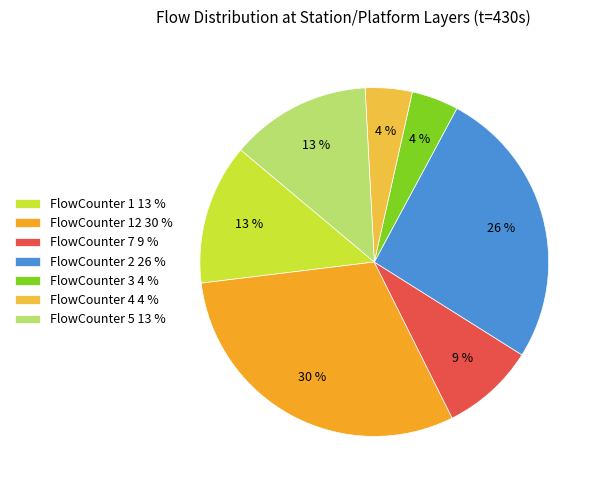

Which slice is the largest?

FlowCounter 12 30 %